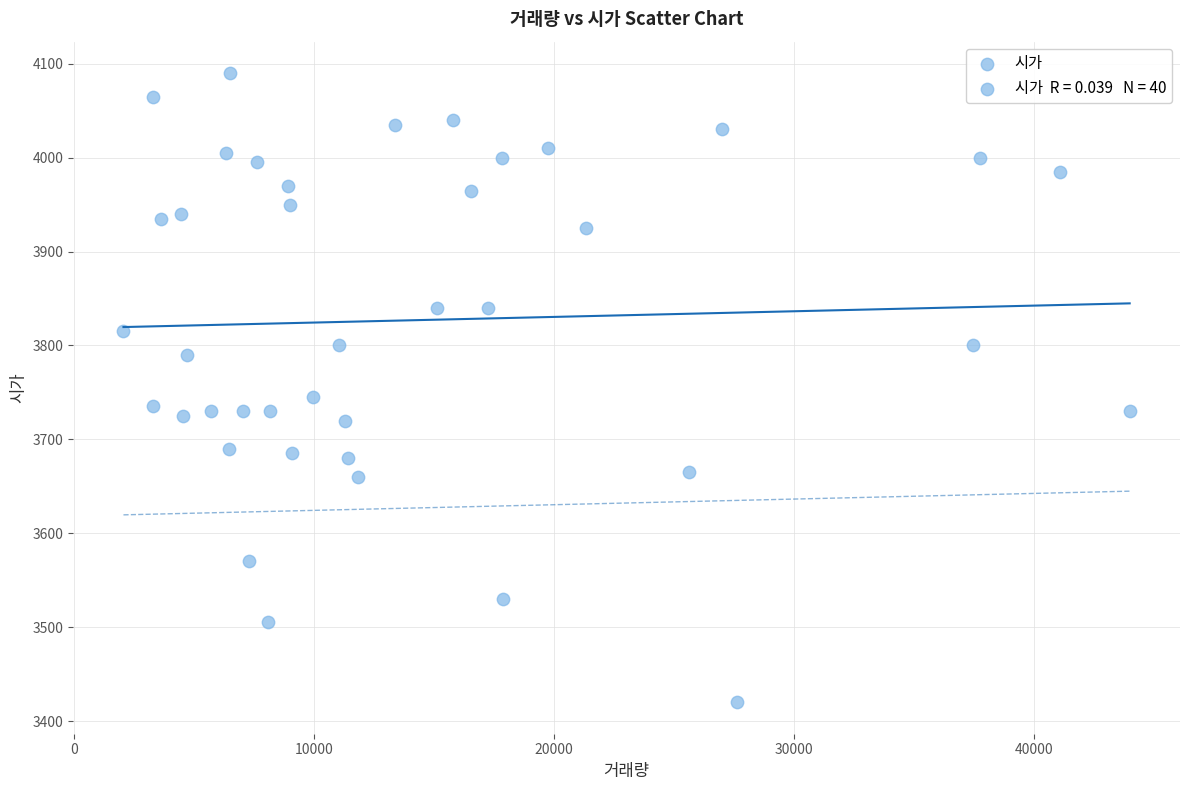

What is the range of X values (max minus min)?

41960